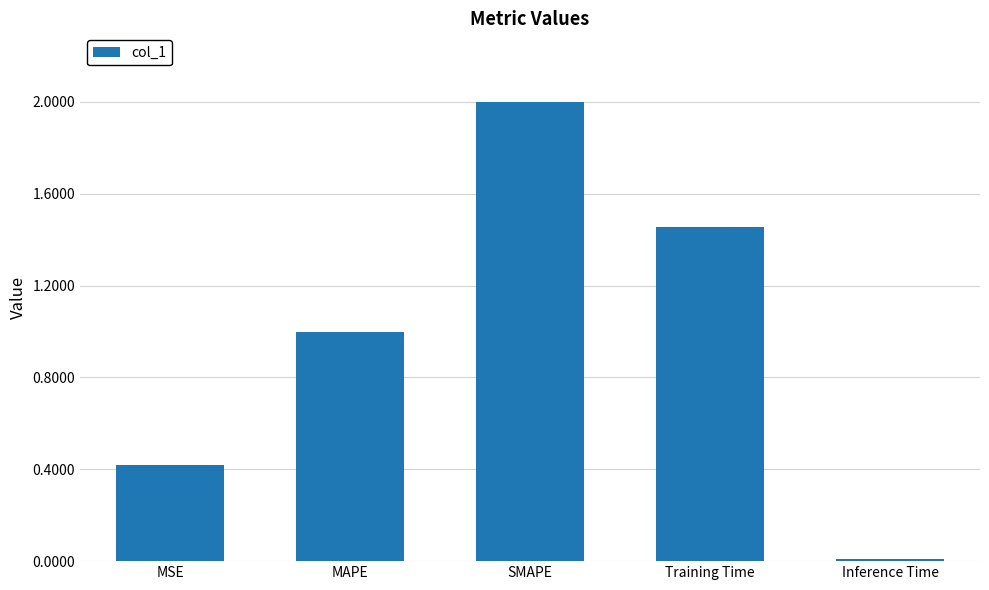

List the labels in order of value, smallest first.

Inference Time, MSE, MAPE, Training Time, SMAPE